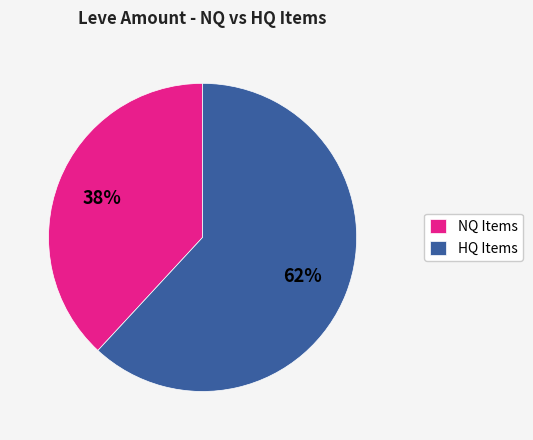

To the nearest percent, what is the difference between the largest and smallest slice percentages?

24%